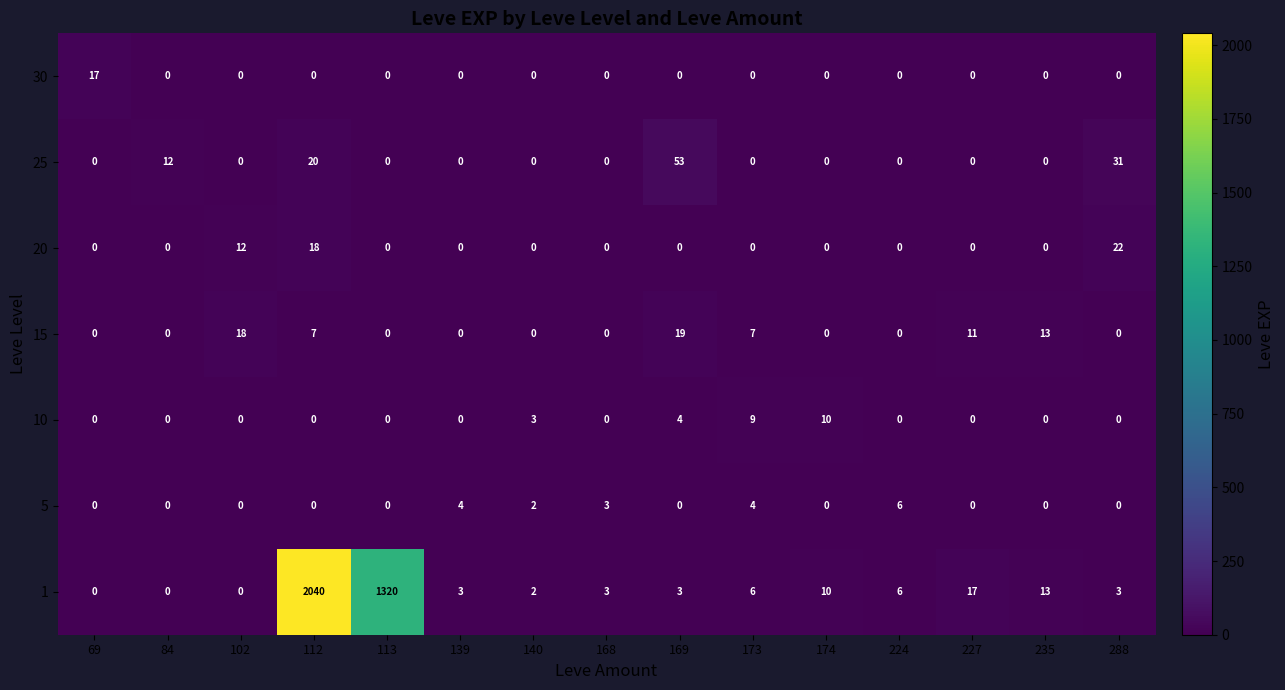

How many series are shown in this chart?

7